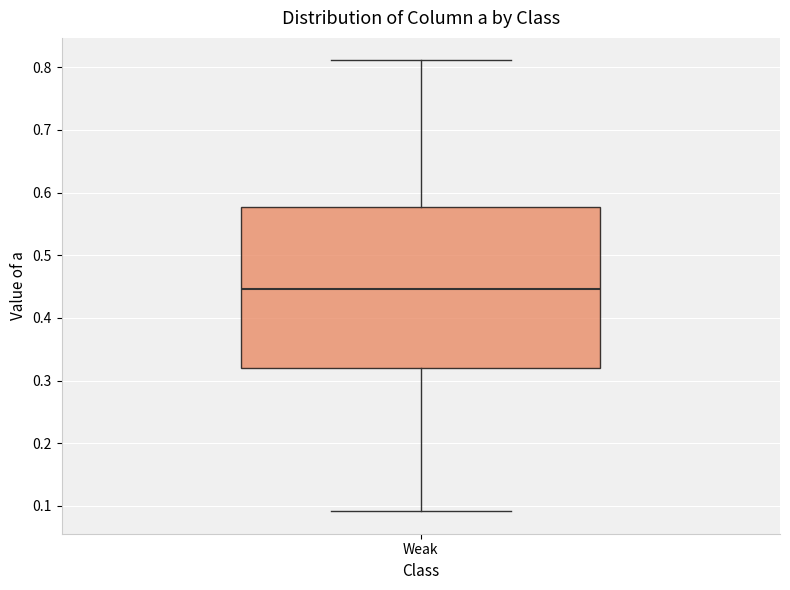

Transcribe this box plot: give where the median line is, the range the box spans, and where the two whiskers end, as read against the y-axis. The values are not printed on the chart, so give them approximately, as read against the axis.

median 0.45, box 0.32 to 0.58, whiskers 0.09 to 0.81